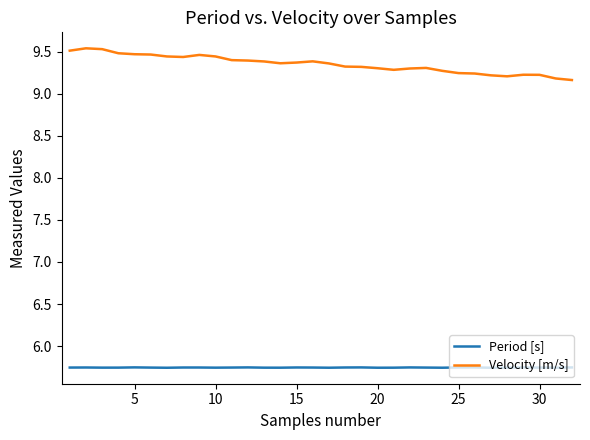

Which series has the largest total across all categories?

Velocity [m/s]